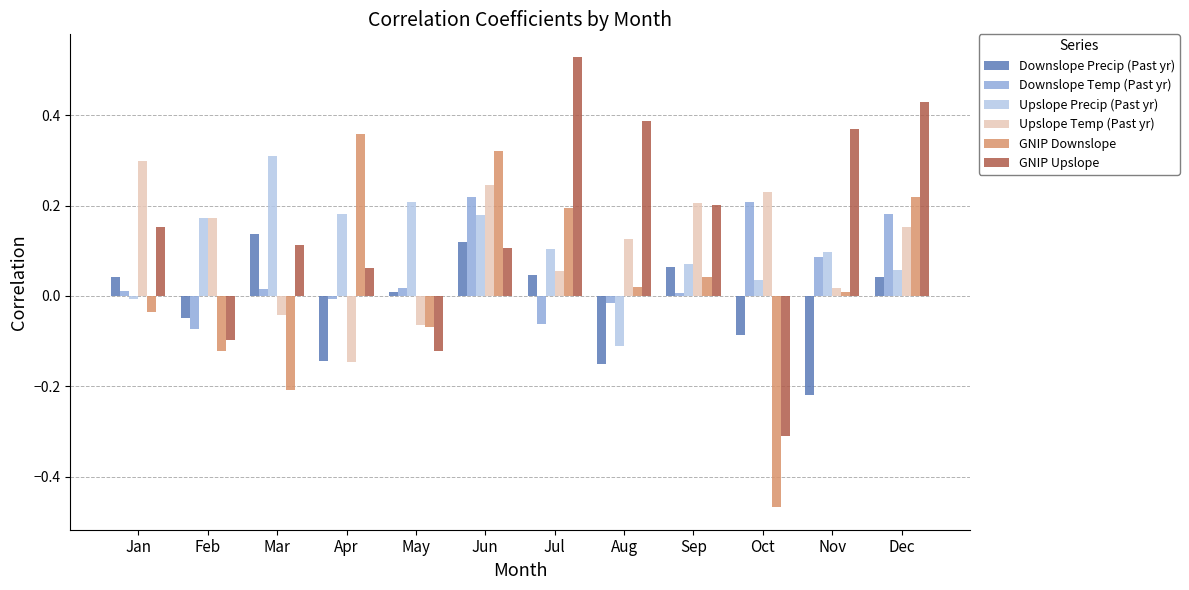

Which category has the lowest value in the Upslope Precip (Past yr) series?

Aug